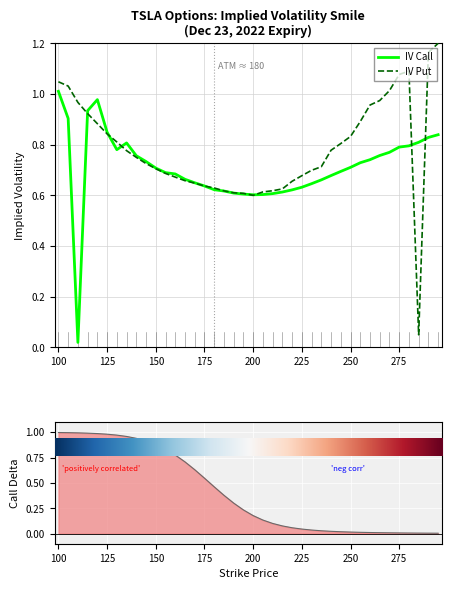

What is the value of the IV Call point at the 23rd from the left?

0.6